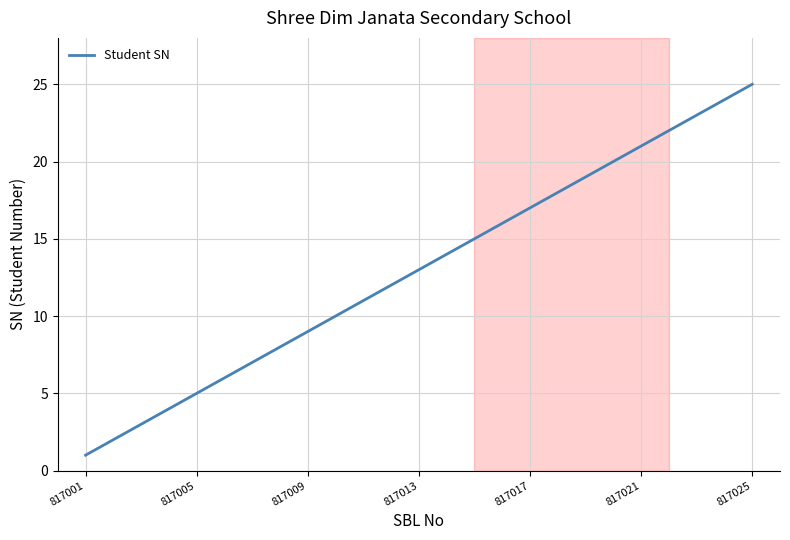

What is the maximum value shown in the chart?

25